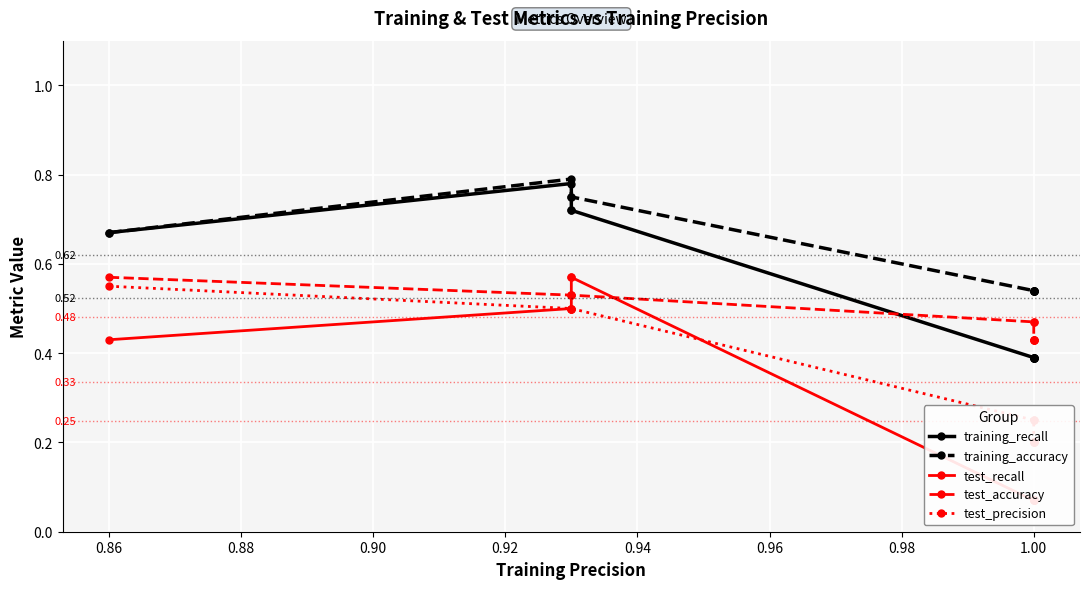

What are all the series names shown in the legend?

training_recall, training_accuracy, test_recall, test_accuracy, test_precision